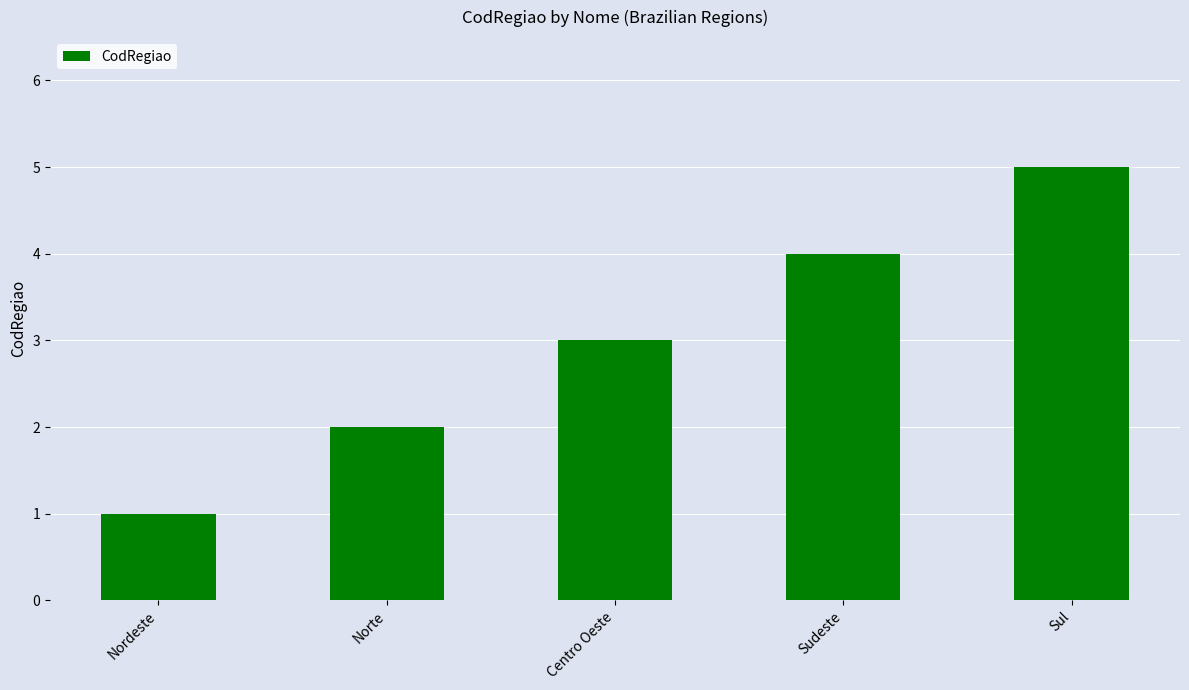

How many bars are there in total?

5